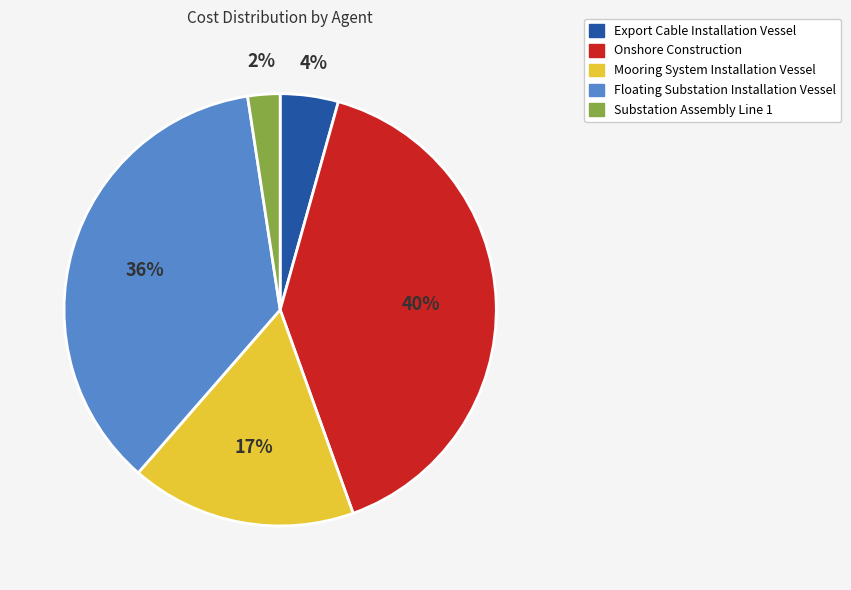

True or false: Onshore Construction accounts for 53% of the total.

False